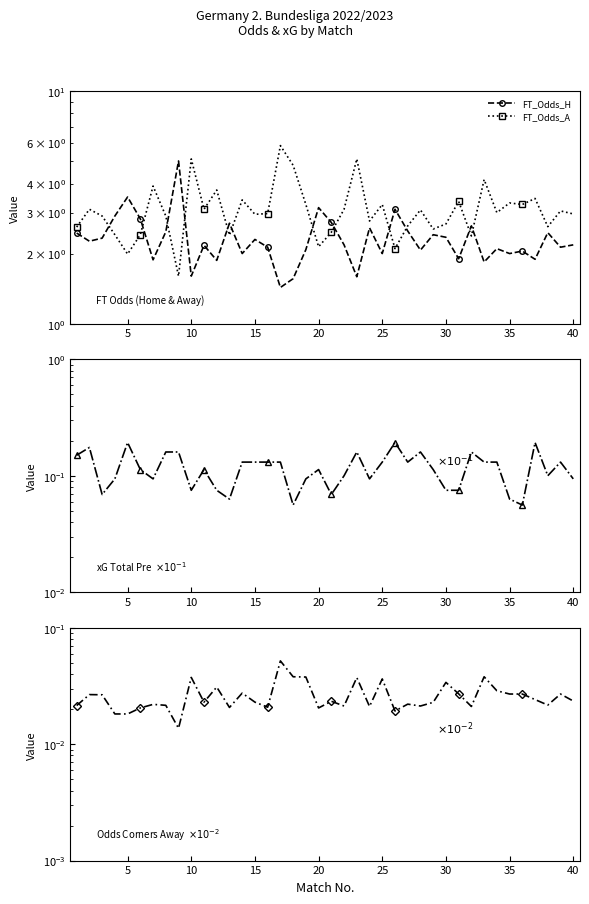

What is the sum of all FT_Odds_H values?

93.3